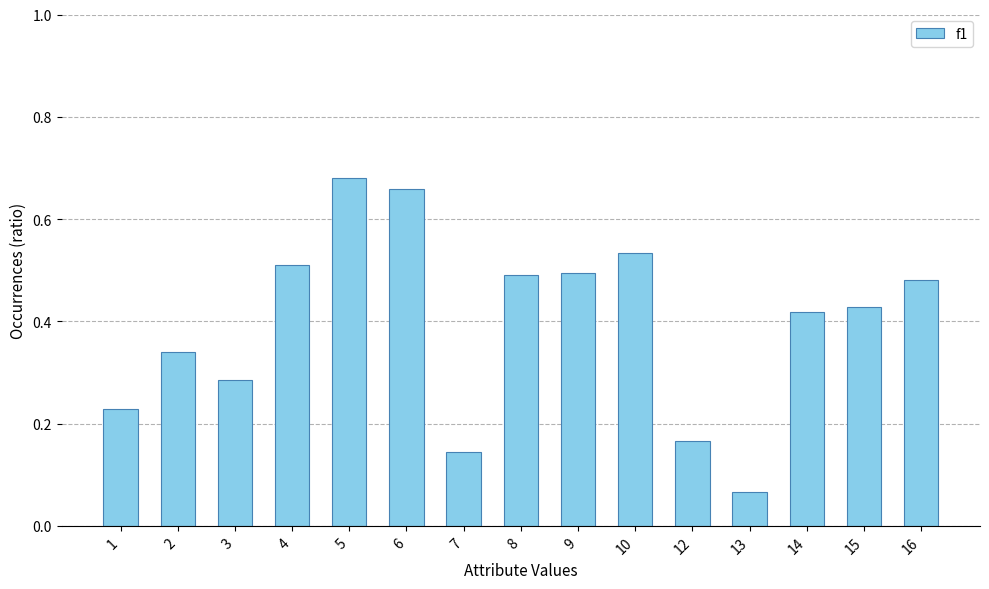

Does the chart contain any negative values?

No